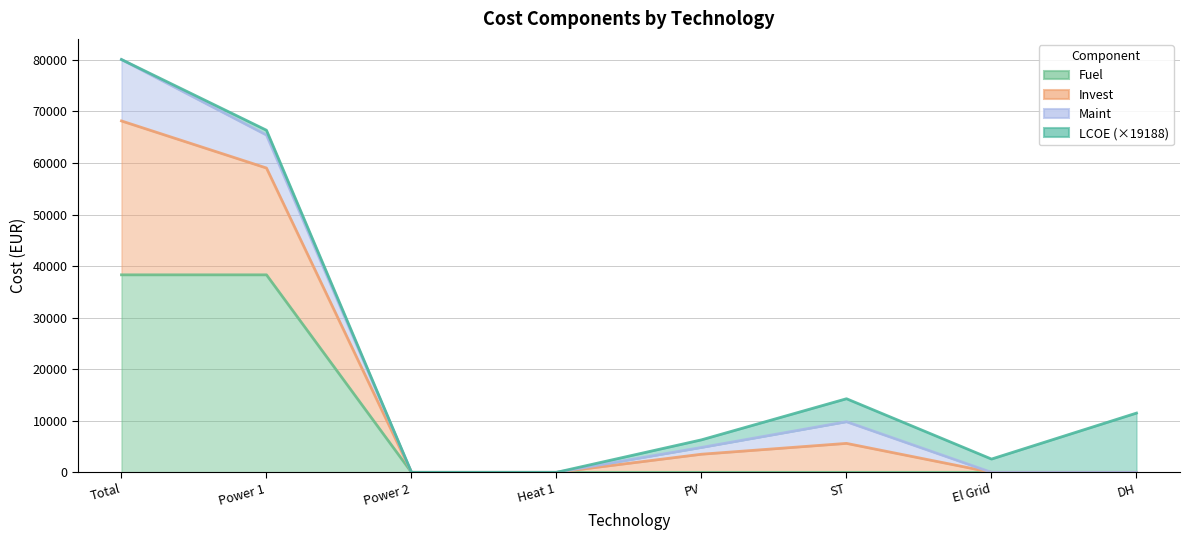

How many interior local peaks does the Maint series have?

1